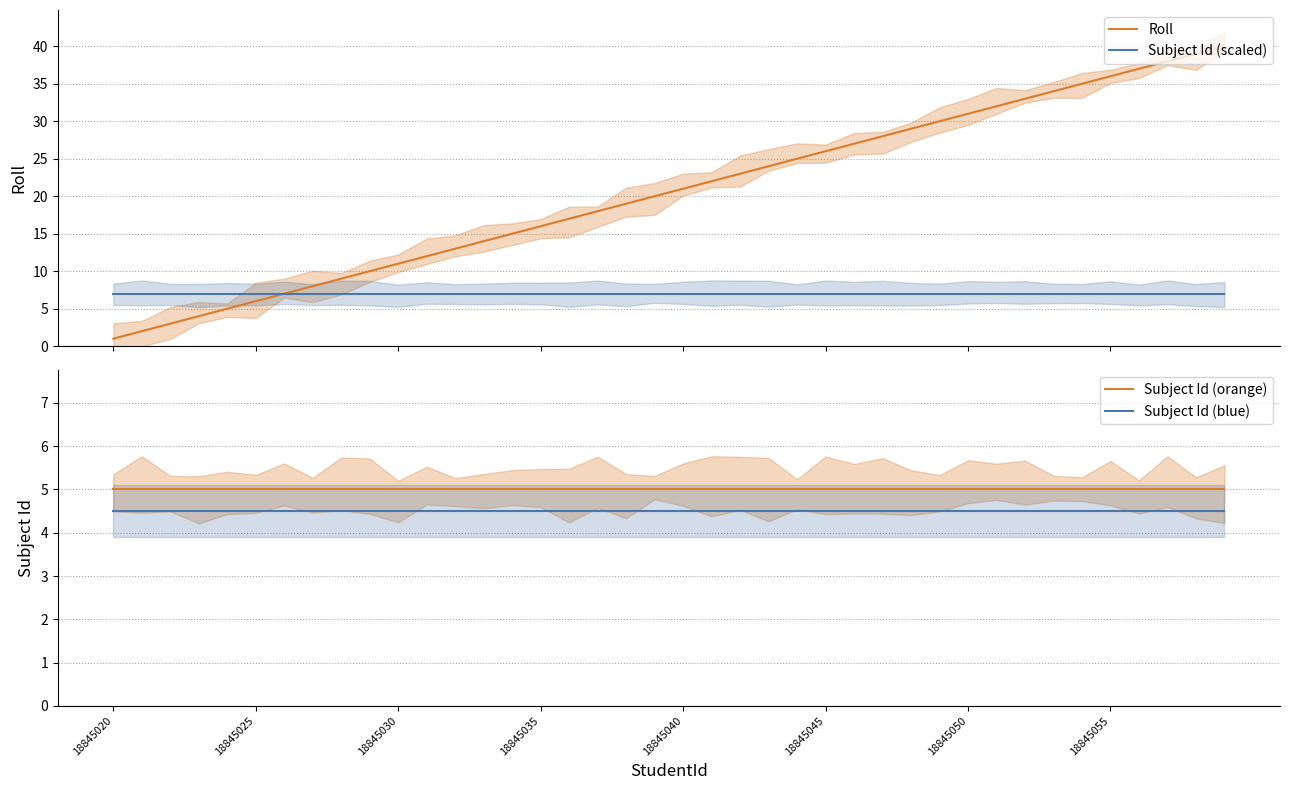

How many lines are shown in the chart?

4